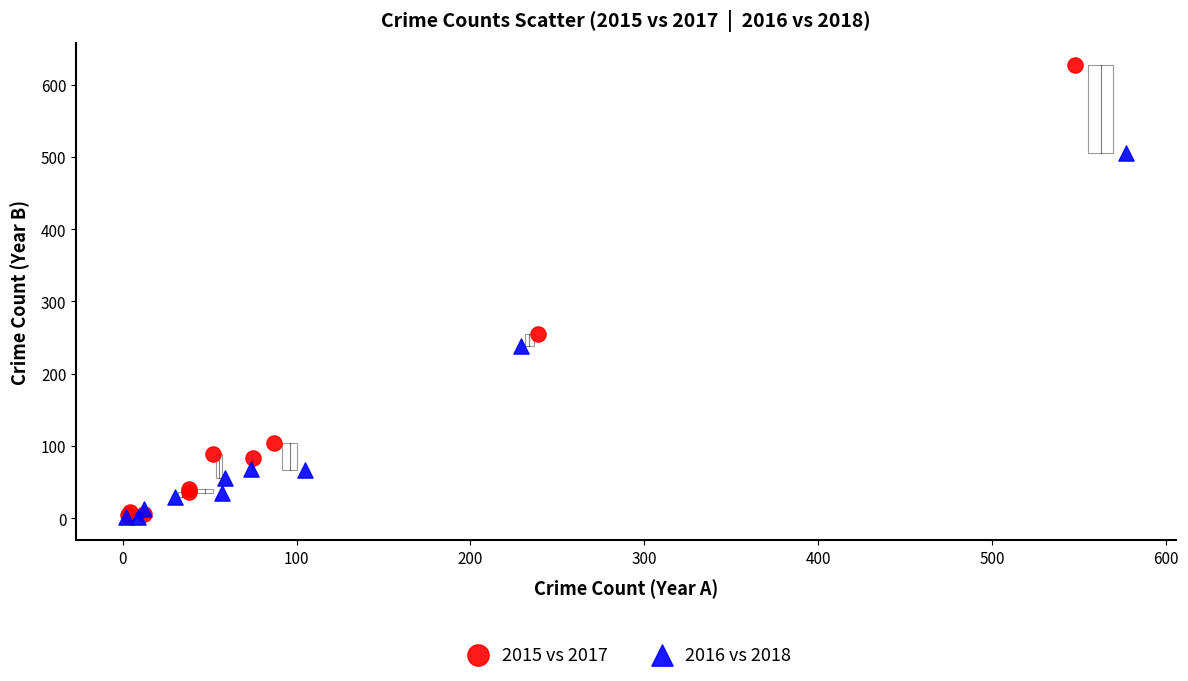

Which series has the largest Y range (max minus min)?

2015 vs 2017